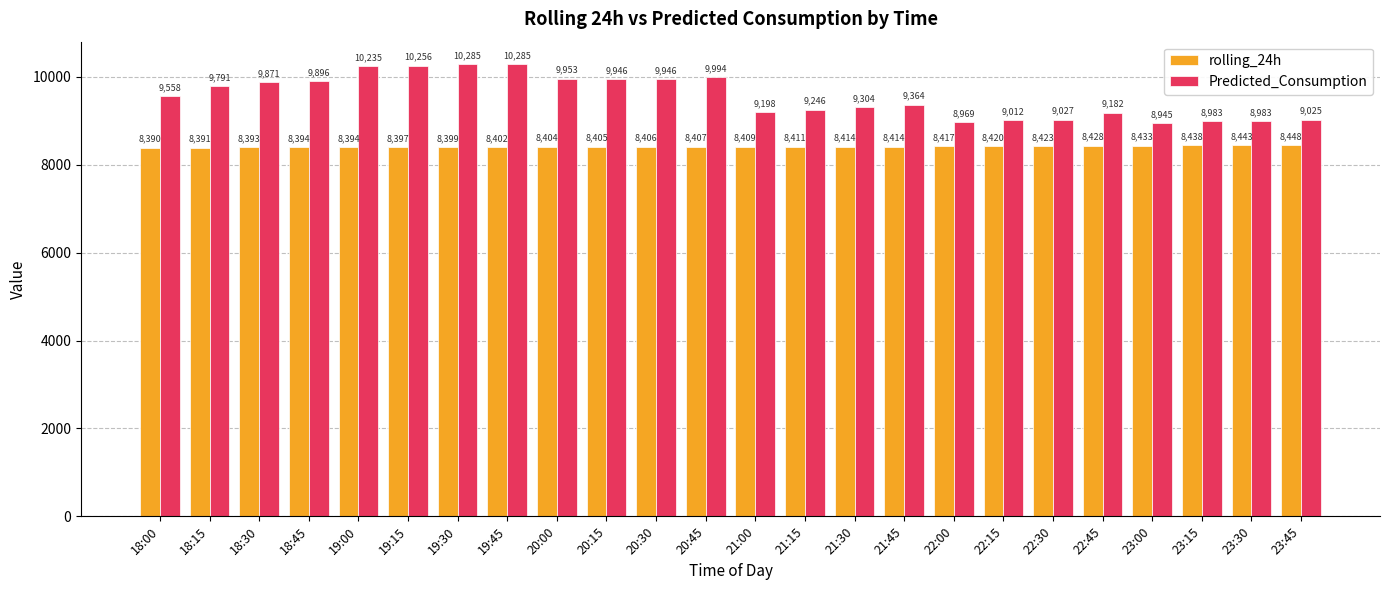

List the series in order of their peak value, highest first.

Predicted_Consumption, rolling_24h